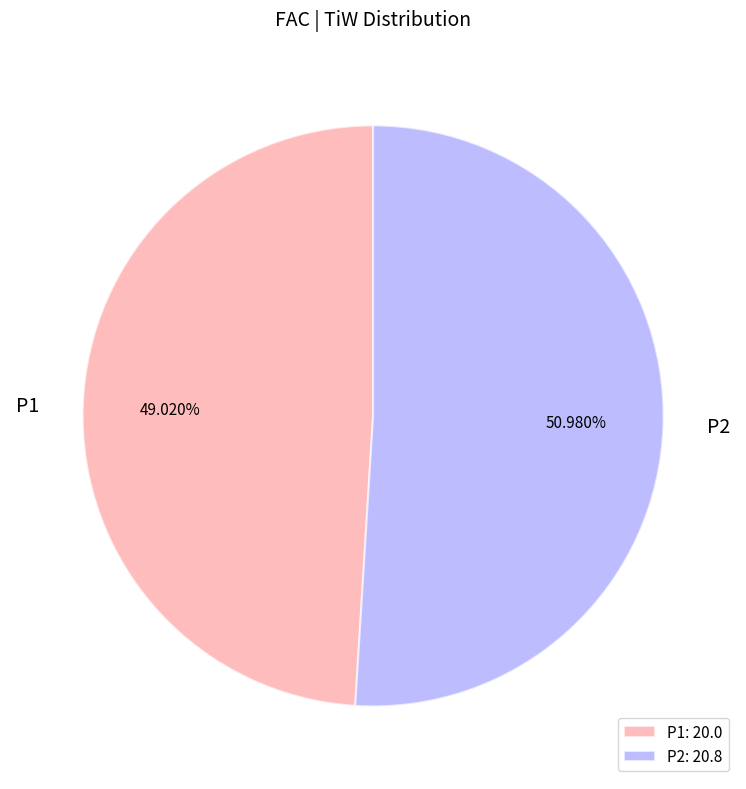

Is there a majority slice in this chart?

Yes